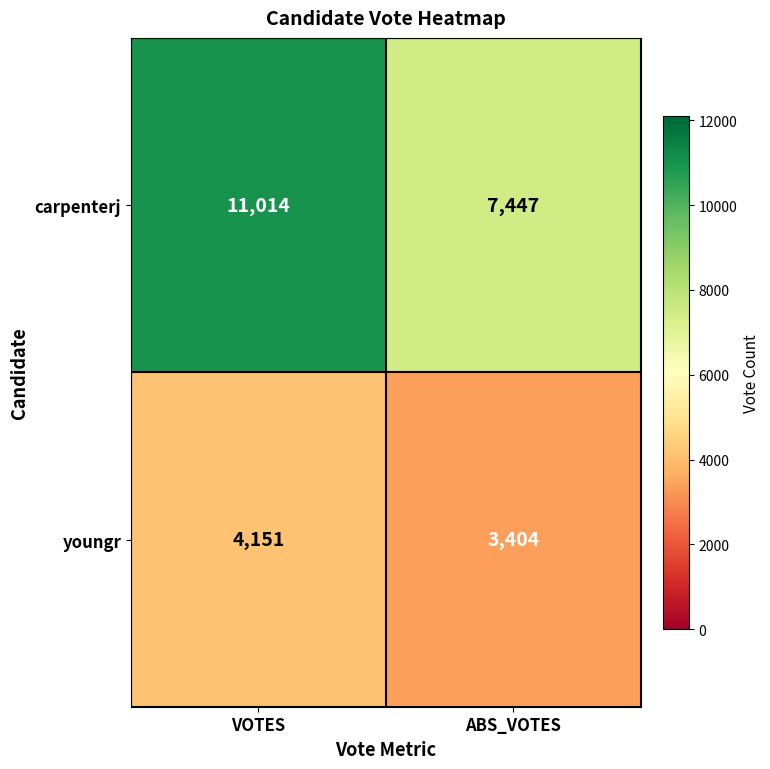

How many series are shown in this chart?

2